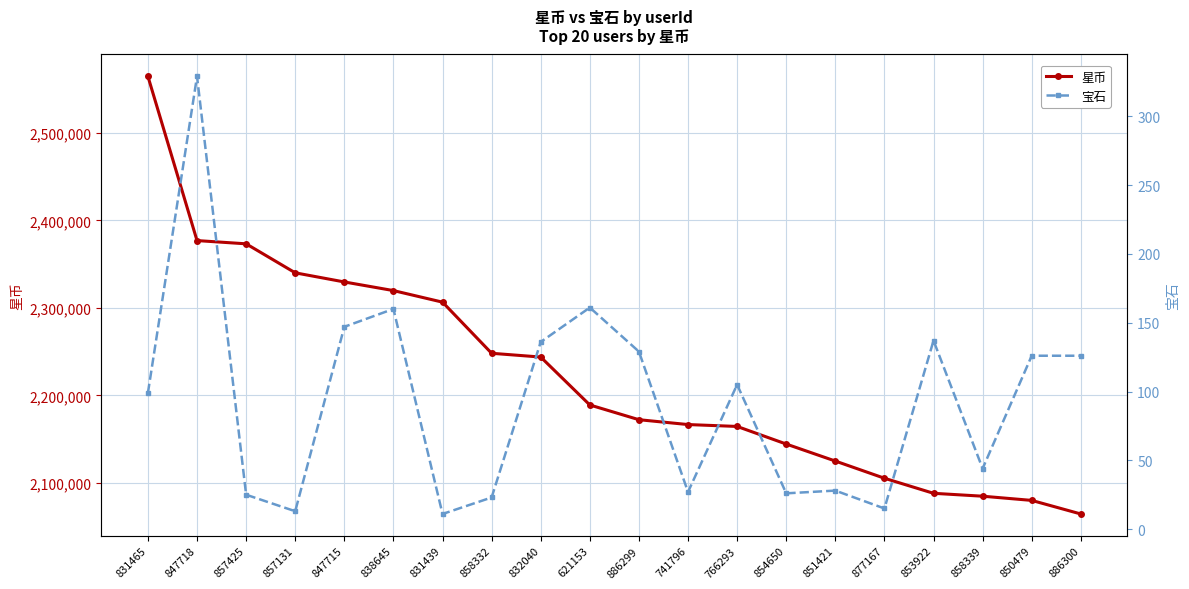

What are all the series names shown in the legend?

星币, 宝石